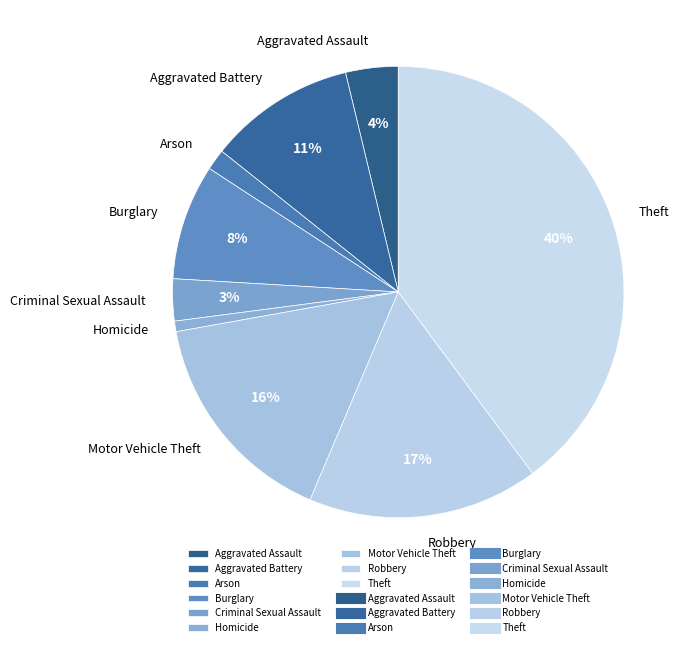

Rank the categories by value from lowest to highest.

Homicide, Arson, Criminal Sexual Assault, Aggravated Assault, Burglary, Aggravated Battery, Motor Vehicle Theft, Robbery, Theft